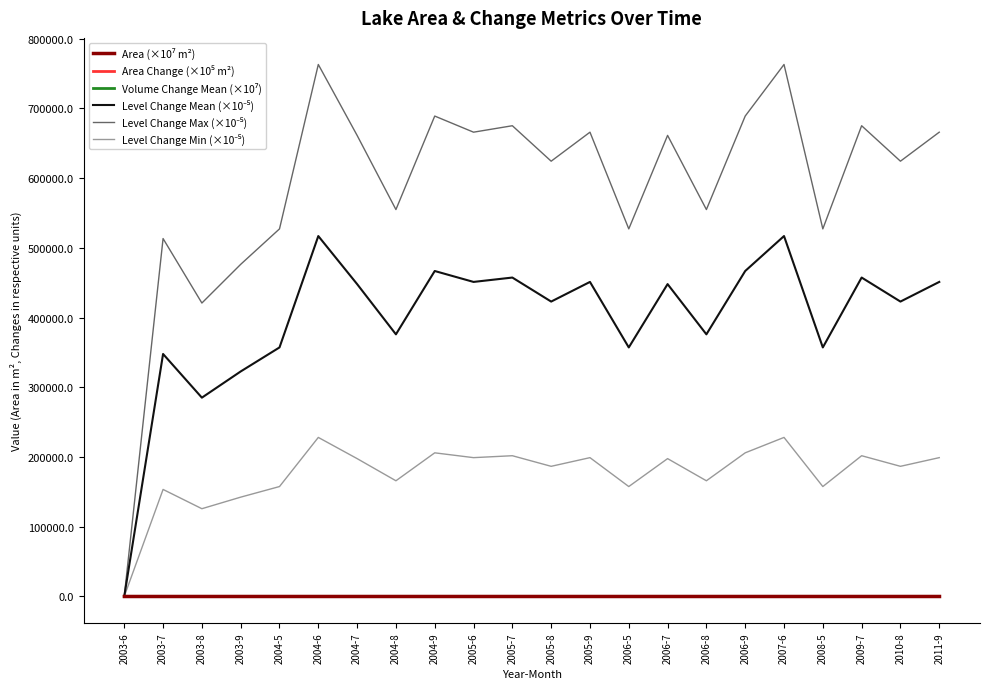

What is the highest value of the Level Change Mean (×10⁻⁵) series?

516948.5